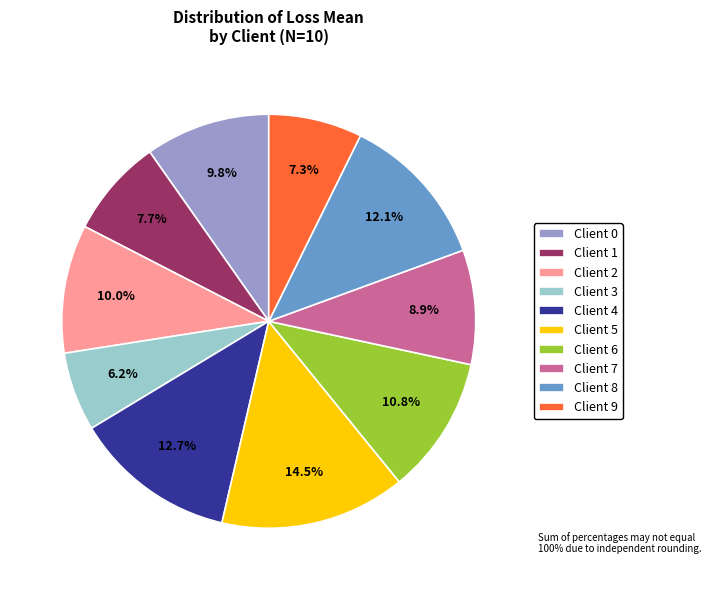

To the nearest percent, what percentage of the pie is Client 9?

7%